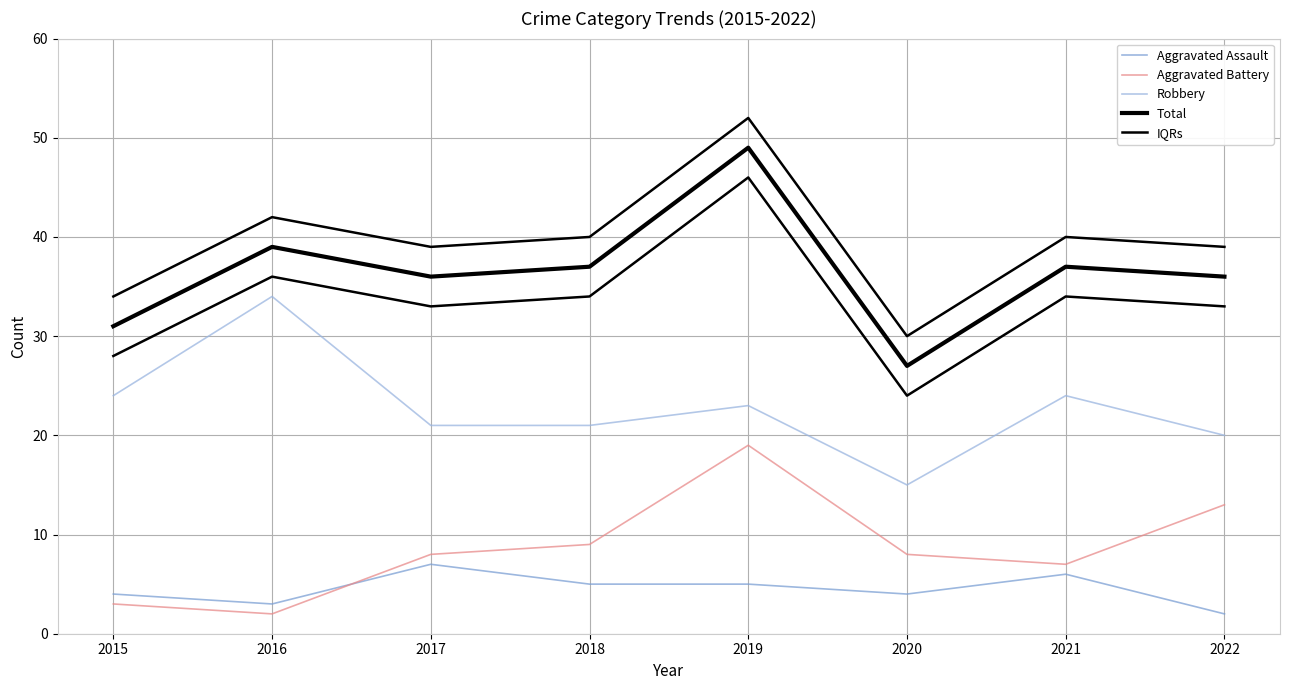

True or false: Total and Robbery cross at least once.

False